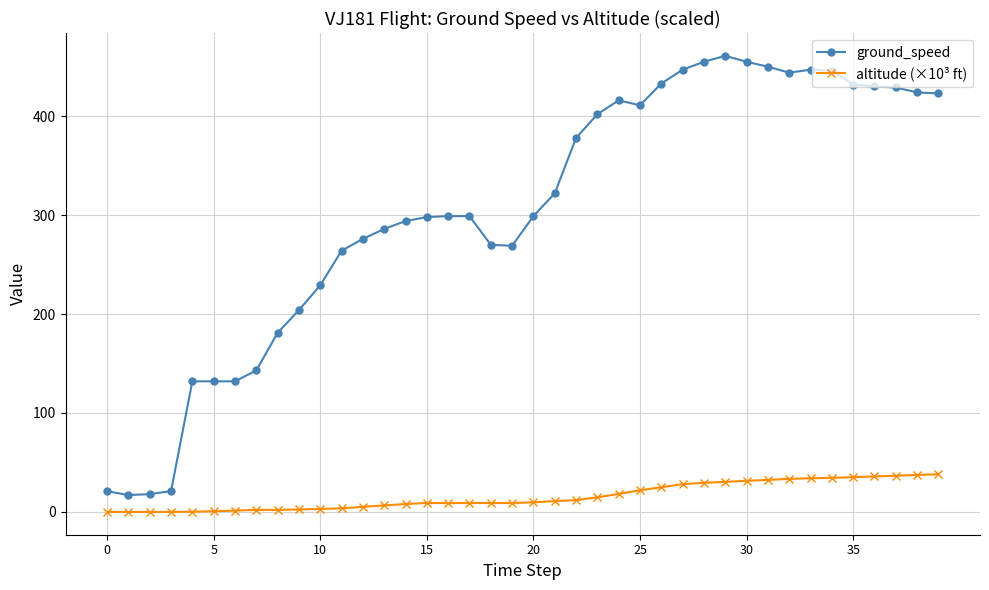

True or false: ground_speed and altitude (×10³ ft) intersect in this chart.

False